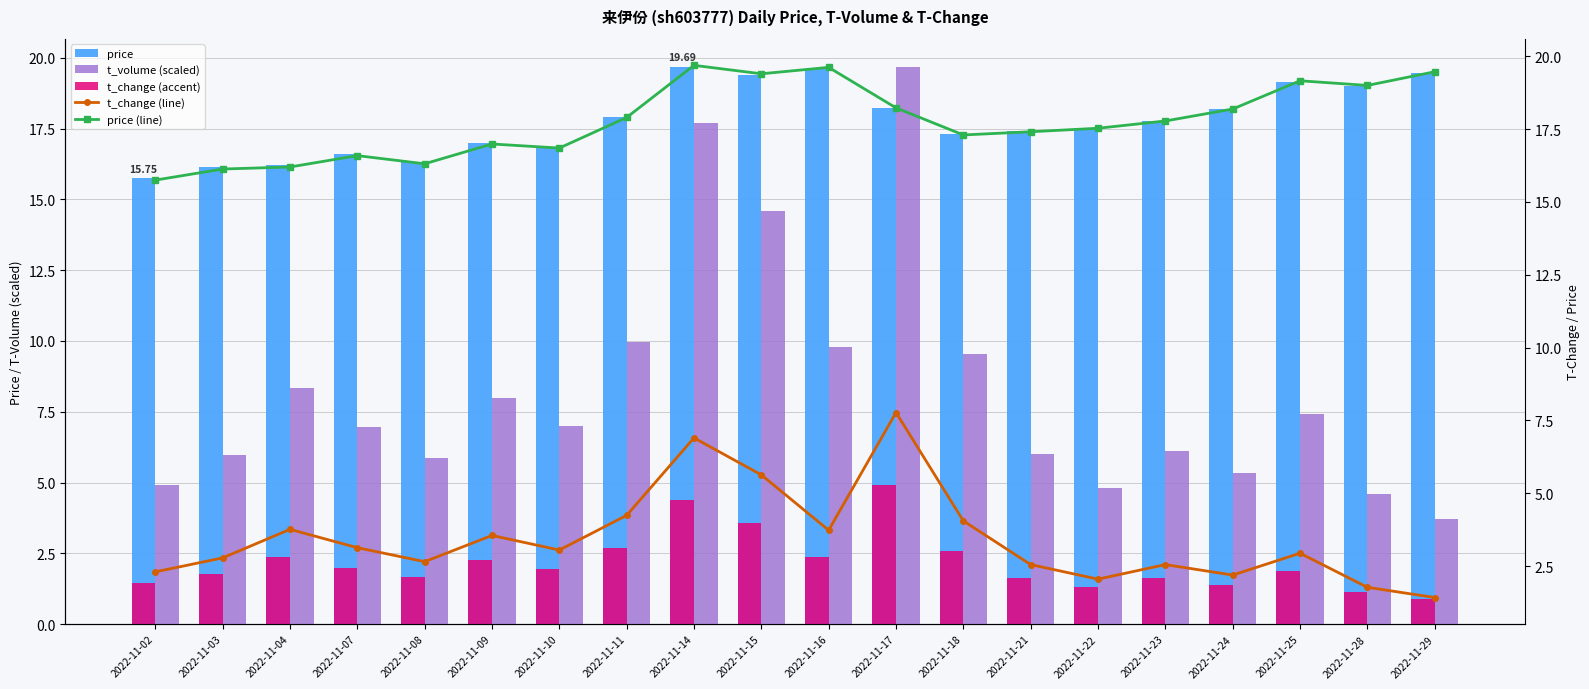

What is the total value across all series at 2022-11-22?

43.2